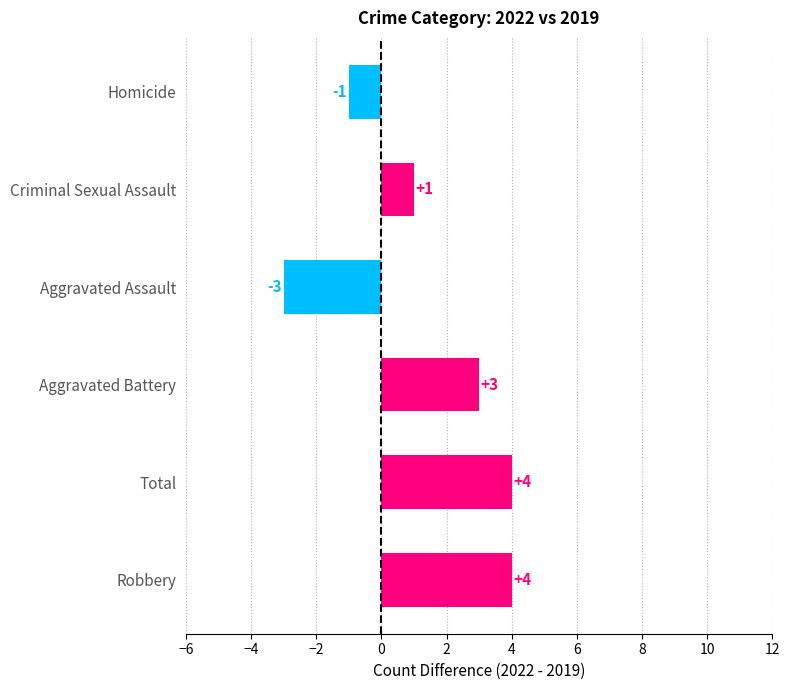

What is the minimum value shown in the chart?

-3